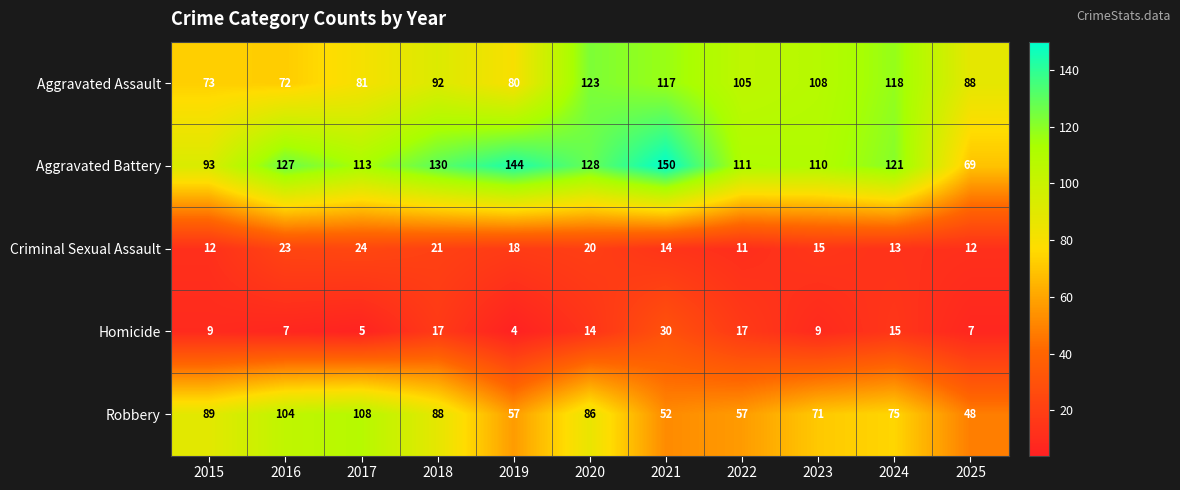

At which label does Robbery first exceed 75?

2015